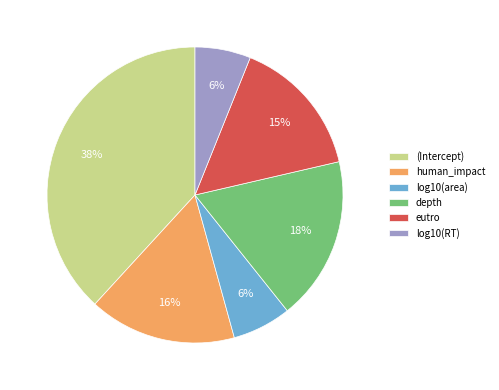

The depth slice represents 3% of the pie. True or false?

False